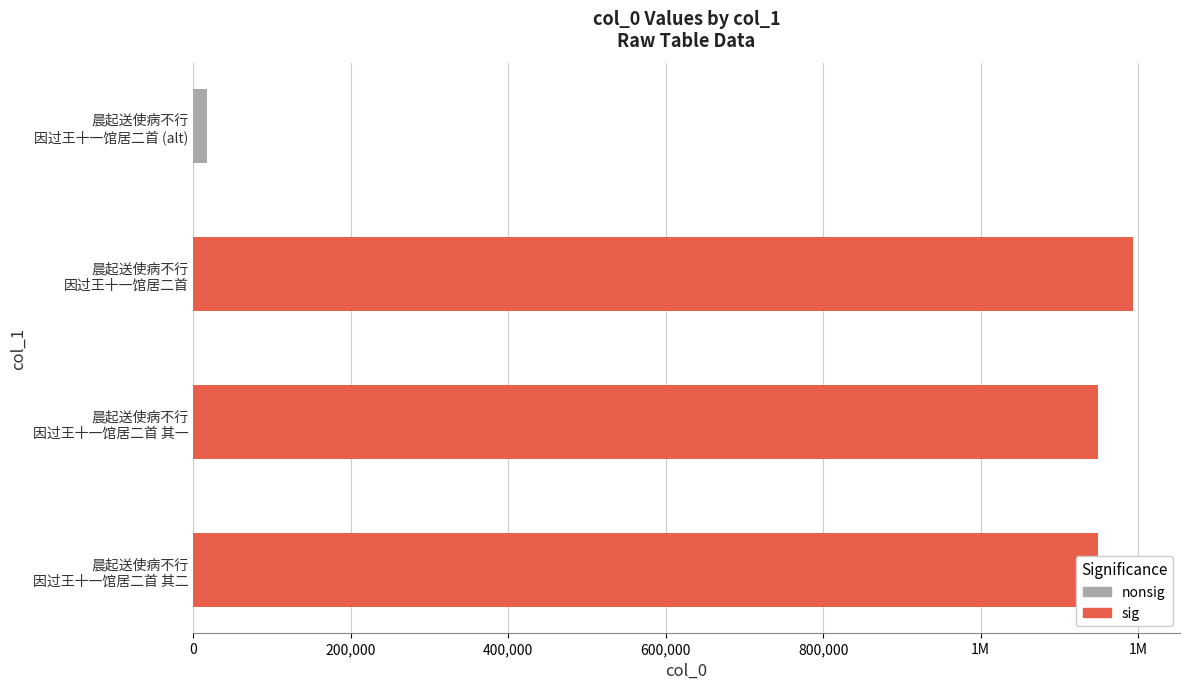

Where does the data first go above 1149181?

晨起送使病不行因过王十一馆居二首